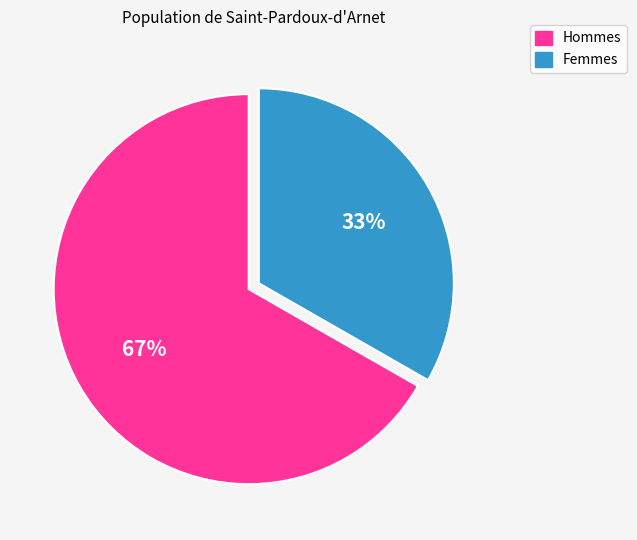

To the nearest percent, what is the average slice percentage?

50%